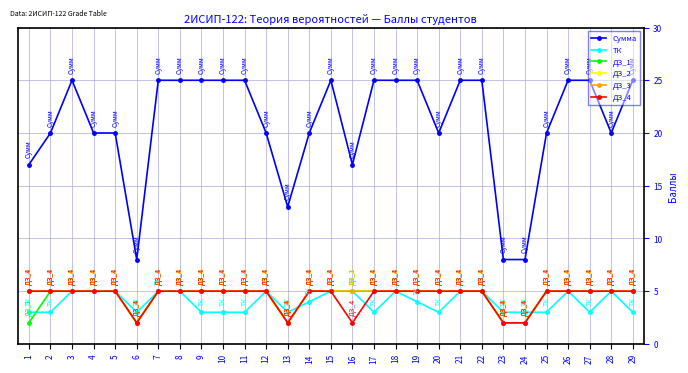

The ДЗ_1 series shows 1 at 23. True or false?

False